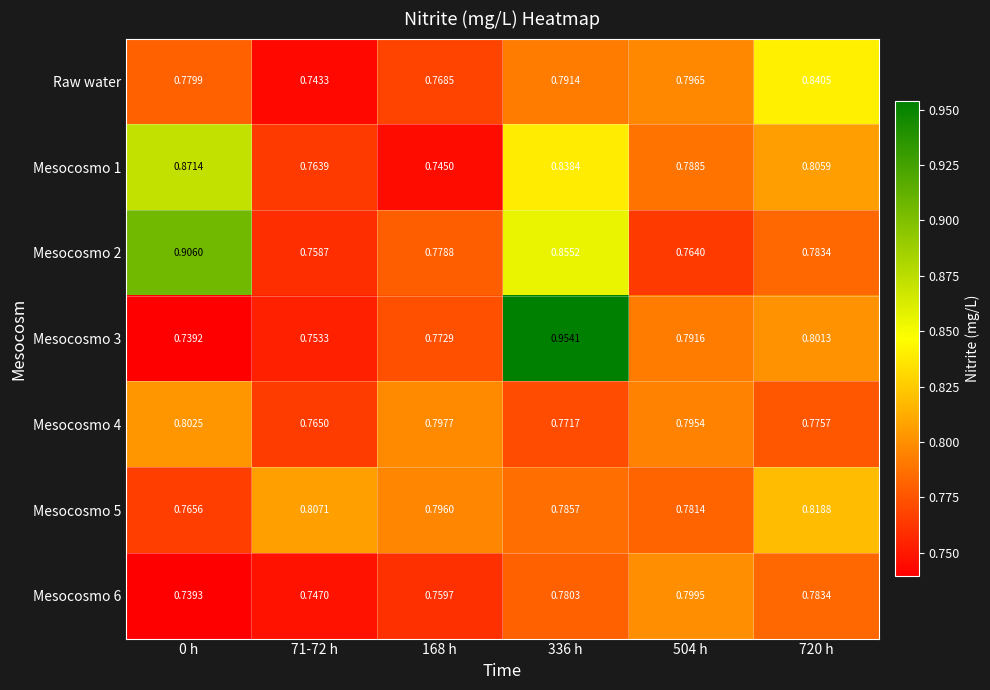

Is the value of Raw water at 0 h greater than the value of Mesocosmo 5 at 336 h?

No